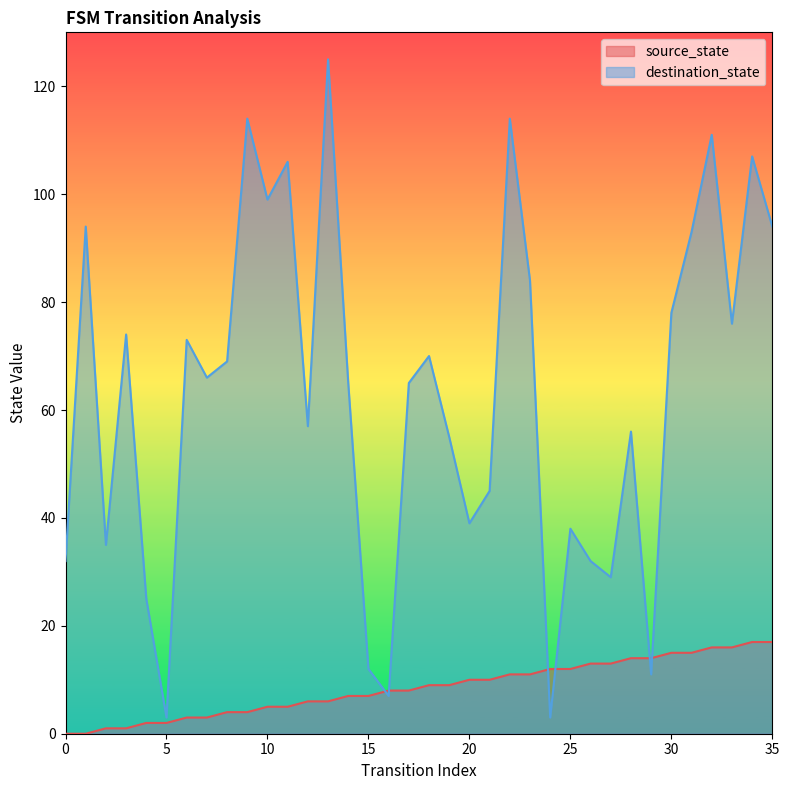

What is the maximum value shown in the chart?

125